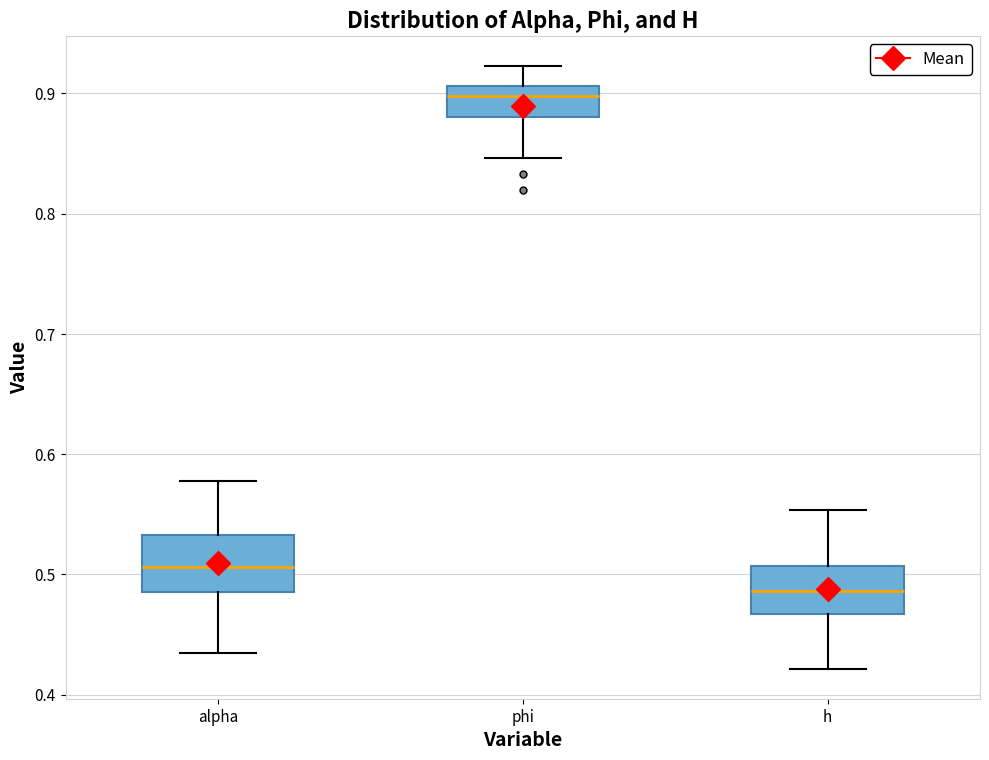

Which box has the lowest median line?

h